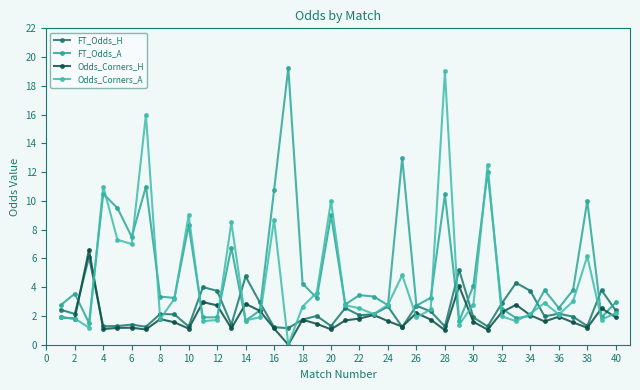

How many interior local valleys does the FT_Odds_A series have?

13